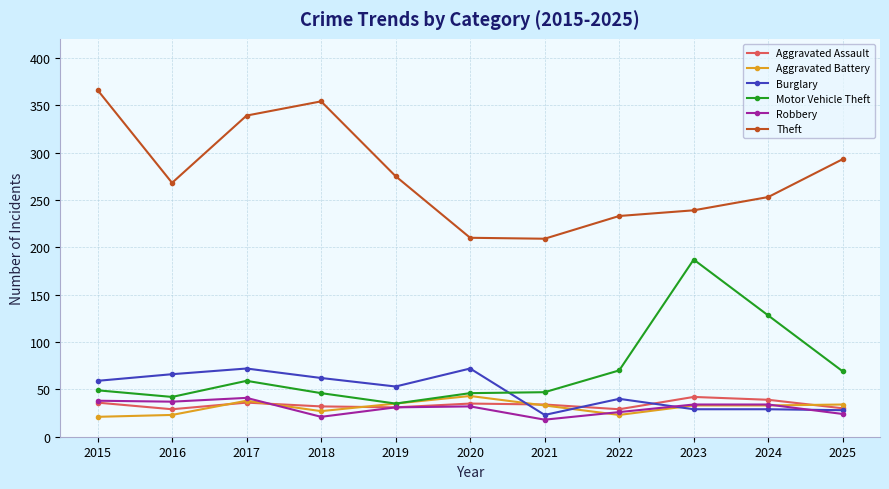

What is the difference between the maximum and minimum values in the Aggravated Battery series?

22